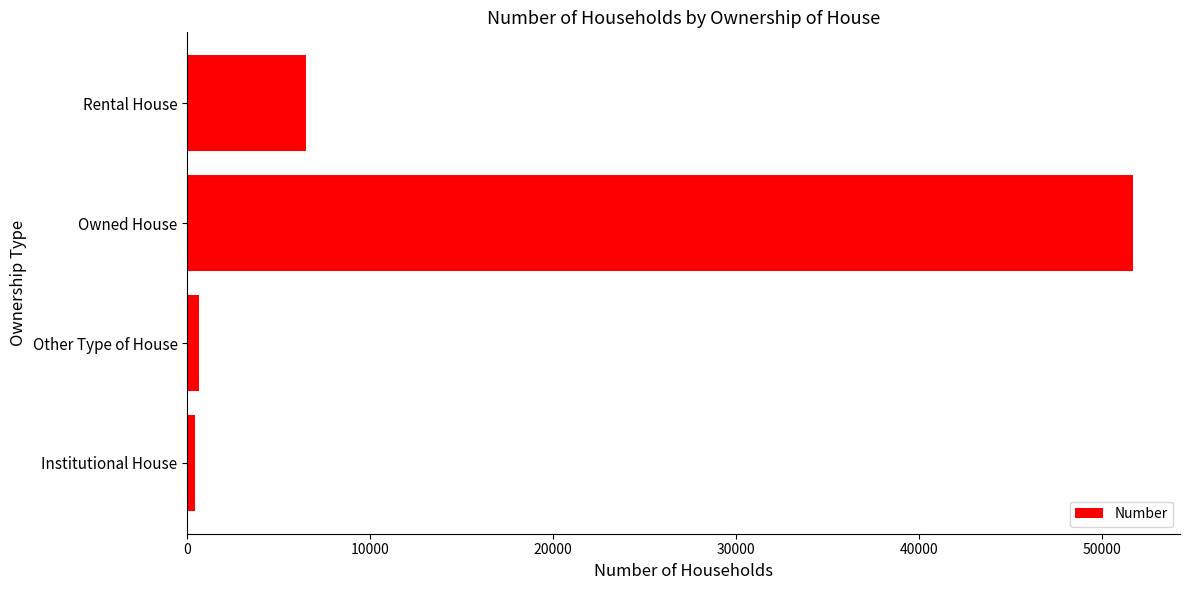

Reading top to bottom, transcribe all the data shown in this chart.

6510	51704	646	400